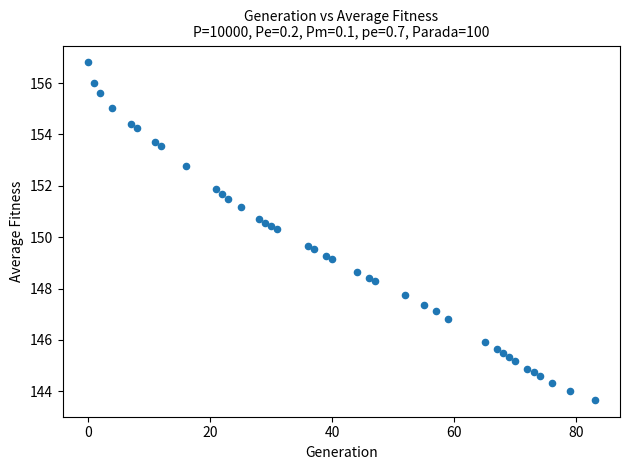

What is the range of X values (max minus min)?

83.0